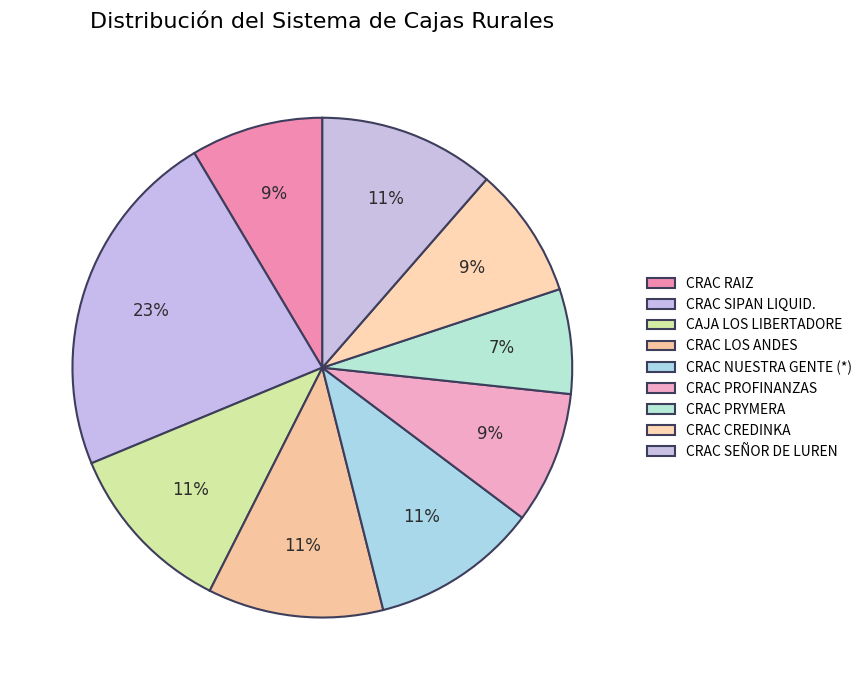

To the nearest percent, what percentage of the pie is CRAC NUESTRA GENTE (*)?

11%